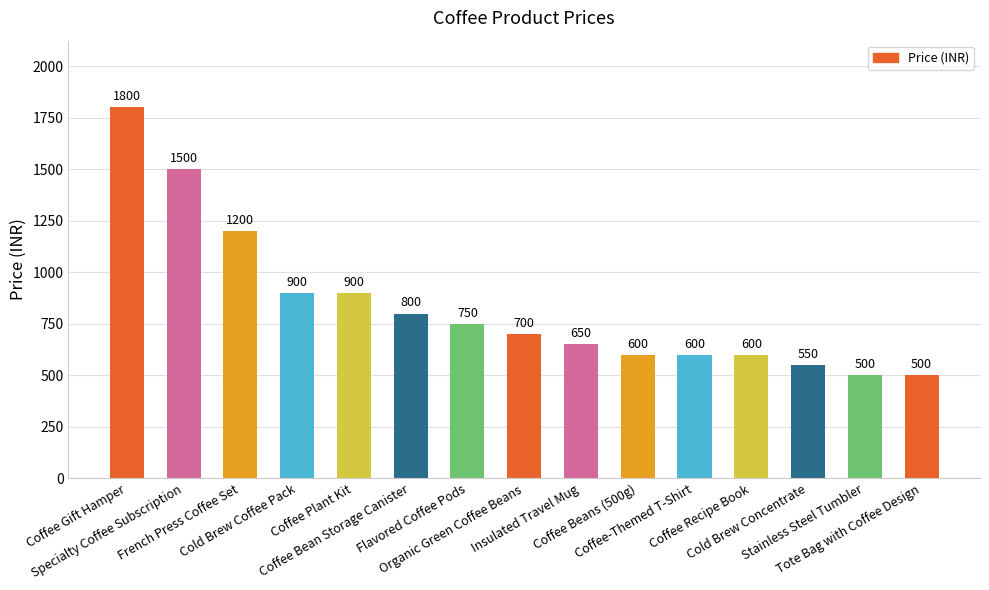

What is the difference between the values at Stainless Steel Tumbler and Insulated Travel Mug?

150